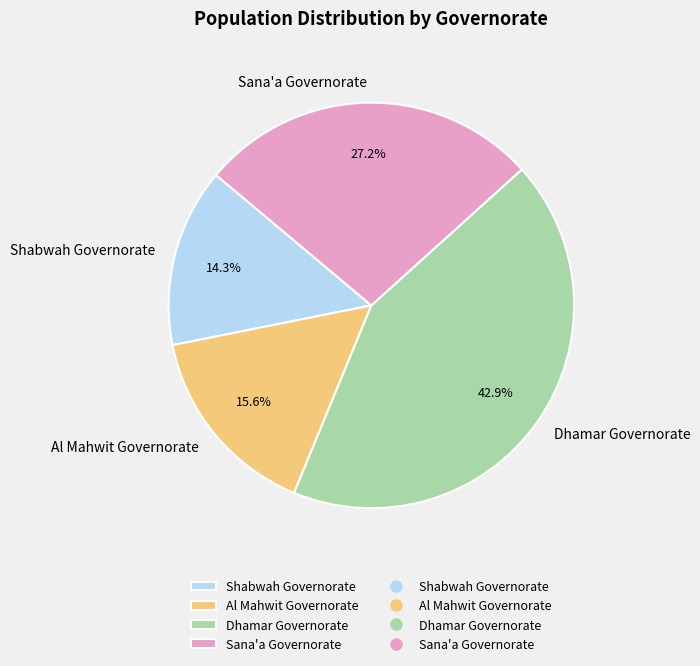

To the nearest percent, what is the difference between the largest and smallest slice percentages?

29%